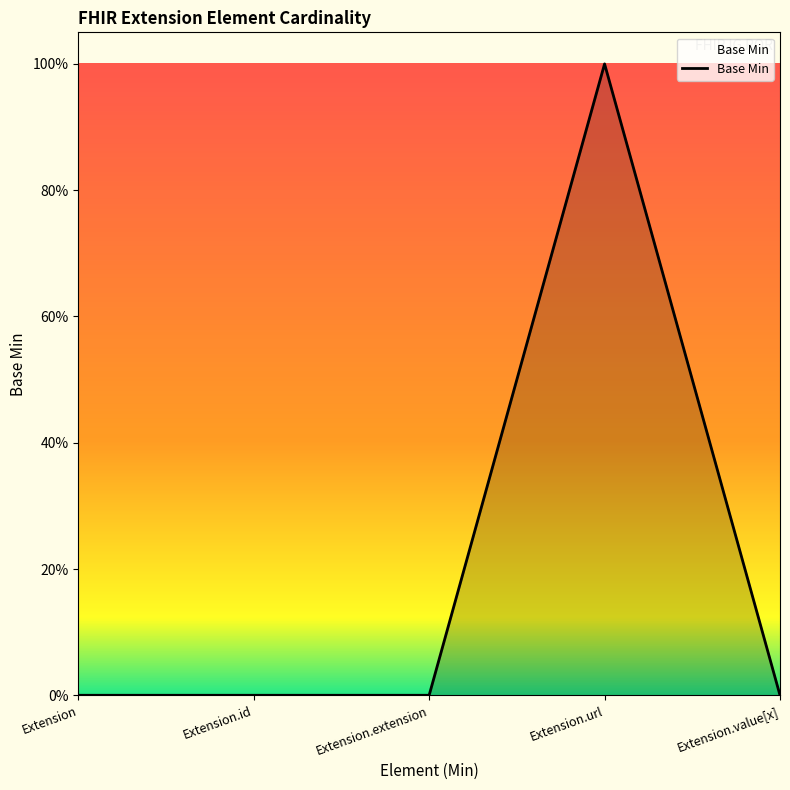

Does the chart display data point markers on the line(s)?

No